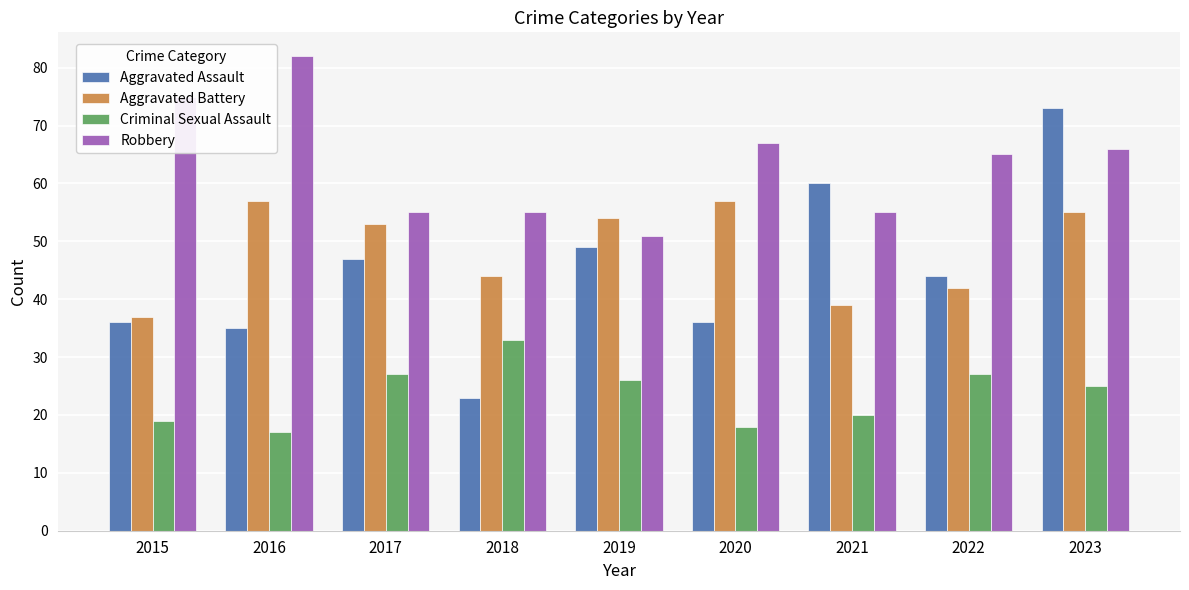

Which category has the highest value in the Criminal Sexual Assault series?

2018